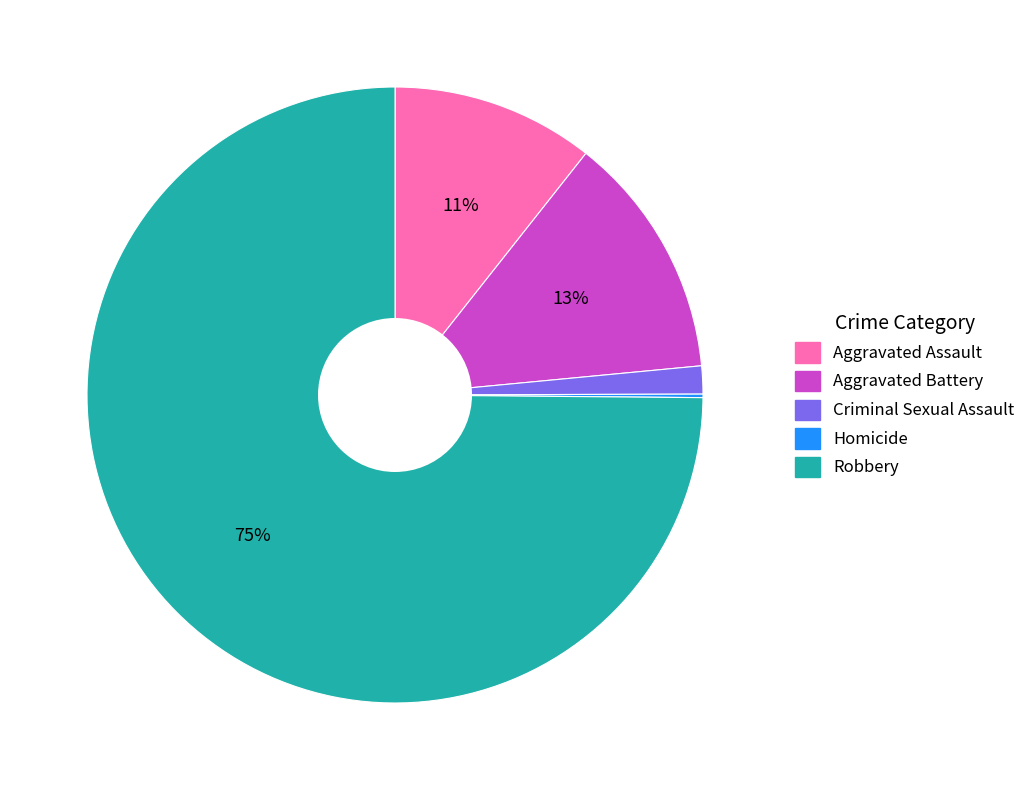

True or false: Aggravated Battery accounts for 13% of the total.

True